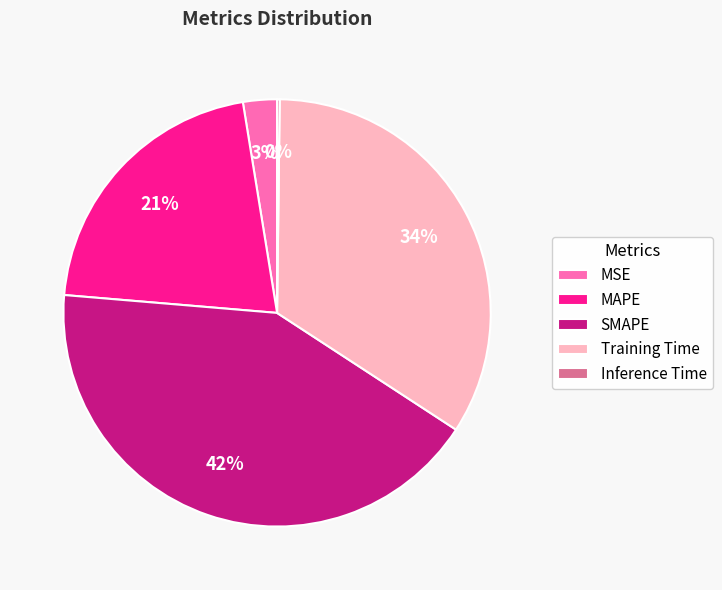

Which has a higher value, MAPE or MSE?

MAPE